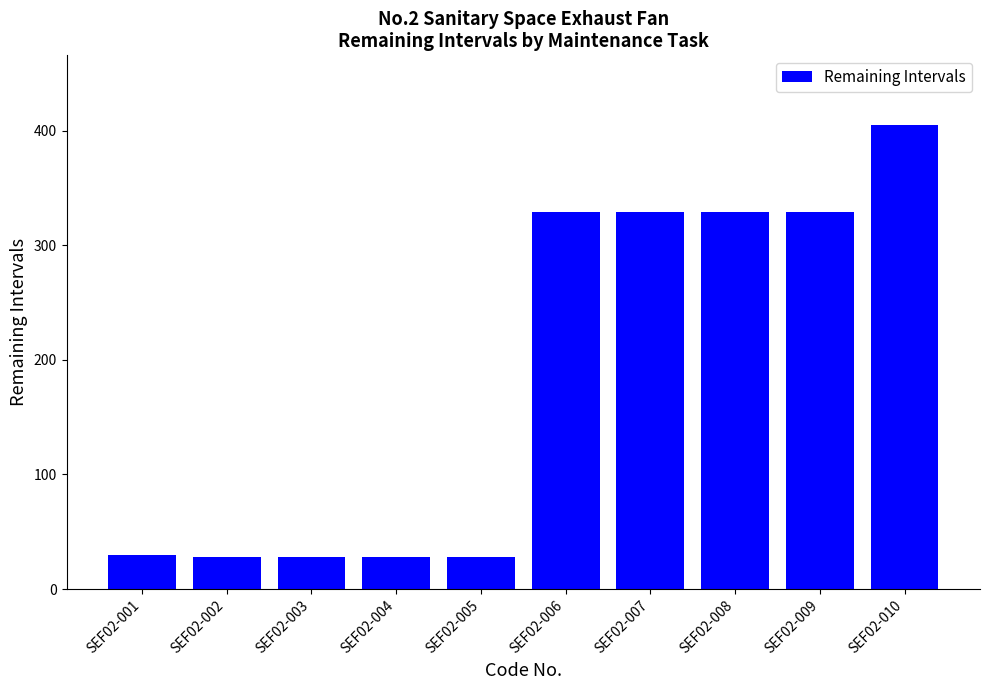

Which category has the highest value across all series?

SEF02-010